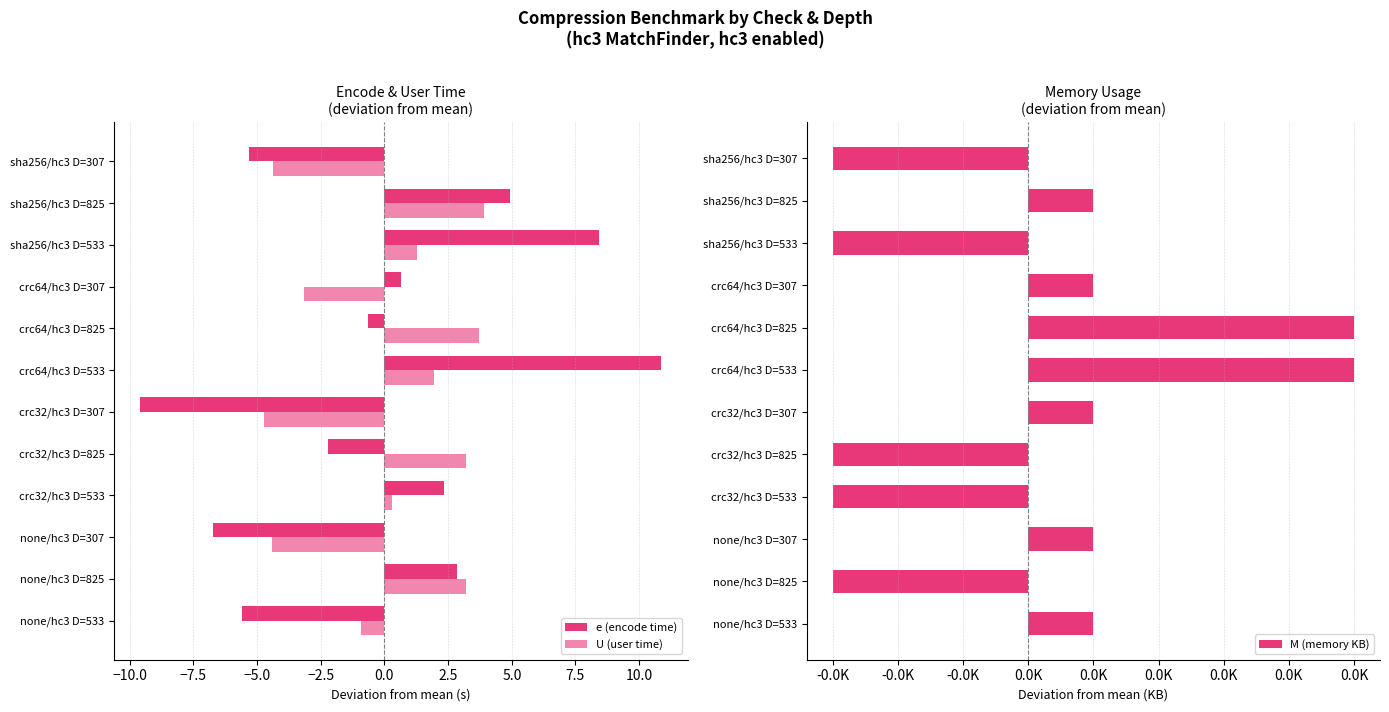

How many positive values does the M (memory KB) series have?

7